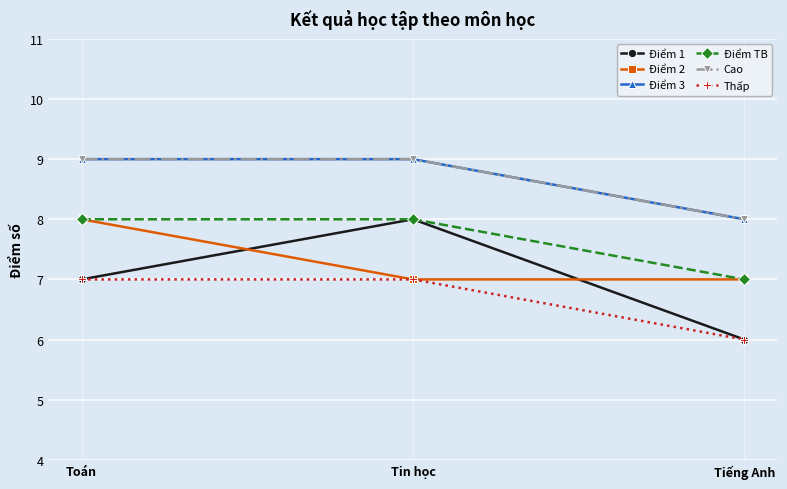

Between Tin học and Tiếng Anh, which series saw the biggest shift?

Điểm 1